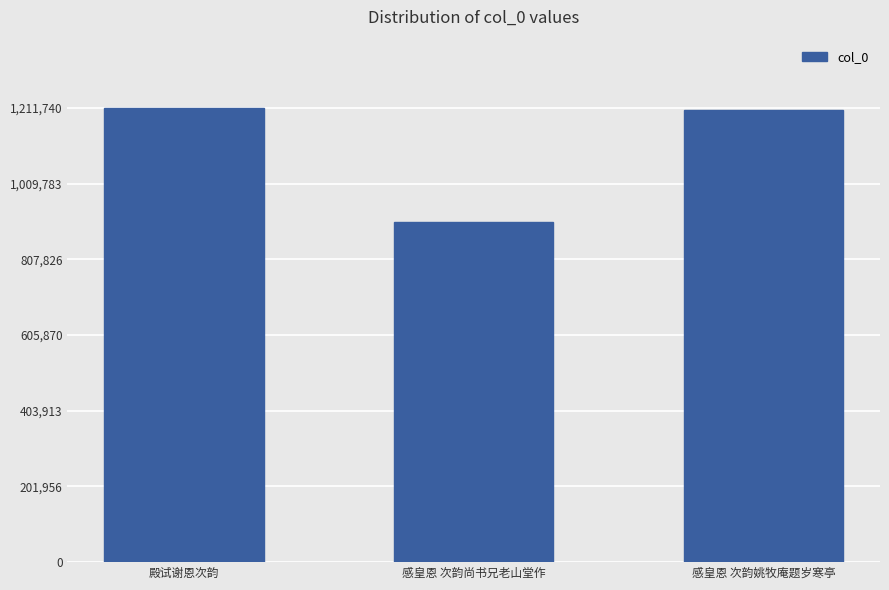

What is the difference between the maximum and minimum values?

305253